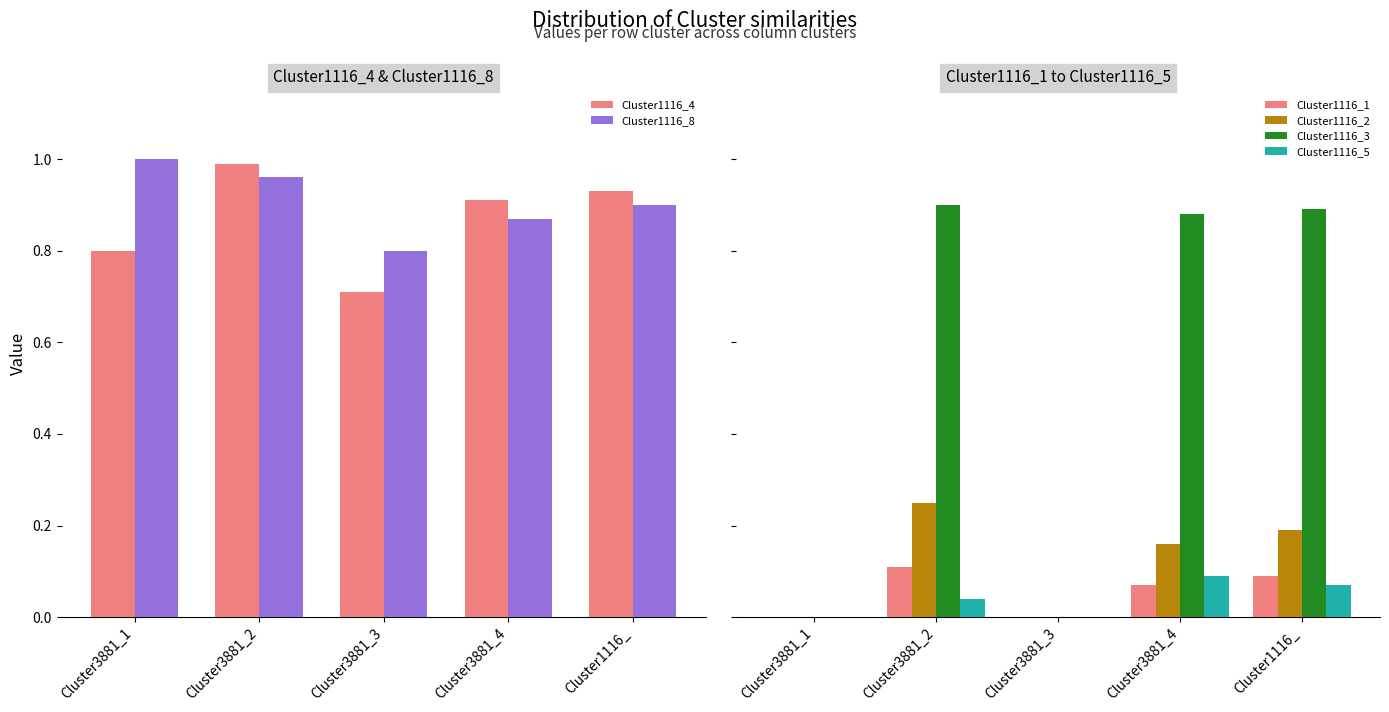

Read the Cluster1116_2 value at Cluster3881_4.

0.2